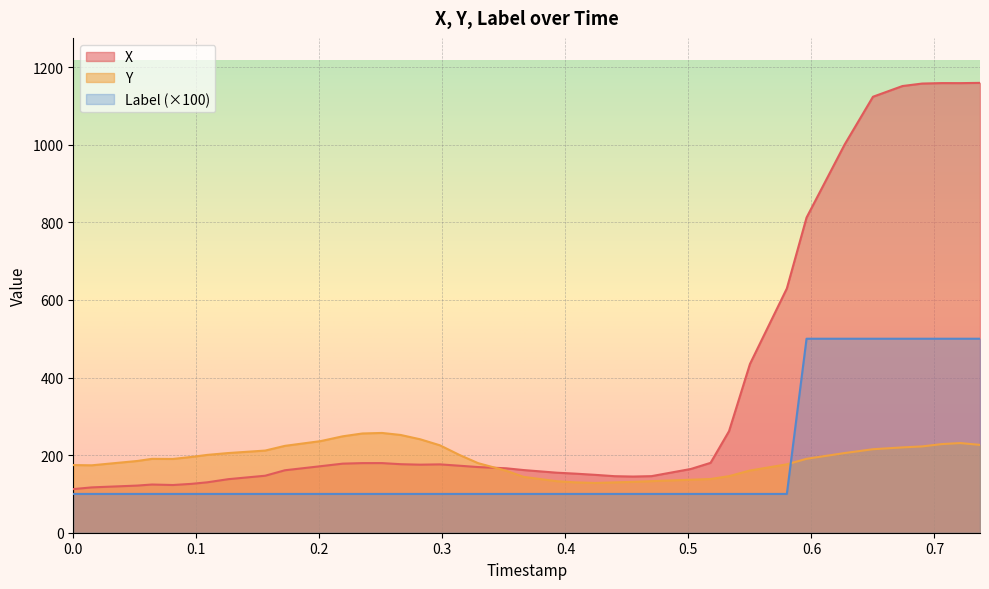

Reading left to right, transcribe all the data shown in this chart.

X: 112.5	116.8	121.5	124.2	123.0	125.9	130.0	138.0	146.9	161.0	171.4	178.1	179.4	179.4	176.6	175.4	176.2	172.7	169.3	166.0	161.5	154.7	152.3	149.2	145.7	144.8	145.8	164.3	180.1	261.7	434.8	629.6	812.2	1000.8	1123.7	1151.3	1157.7	1158.9	1158.8	1159.4
Y: 174.4	173.7	184.9	190.4	190.1	195.3	200.6	205.4	211.7	223.9	236.1	248.5	255.8	257.1	252.0	240.8	225.3	200.3	179.3	159.6	144.0	132.7	129.9	128.2	129.7	131.1	132.9	136.6	138.5	145.8	160.3	176.3	190.5	205.4	215.2	219.9	222.4	228.4	231.1	226.4
Label: 100.0	100.0	100.0	100.0	100.0	100.0	100.0	100.0	100.0	100.0	100.0	100.0	100.0	100.0	100.0	100.0	100.0	100.0	100.0	100.0	100.0	100.0	100.0	100.0	100.0	100.0	100.0	100.0	100.0	100.0	100.0	100.0	500.0	500.0	500.0	500.0	500.0	500.0	500.0	500.0